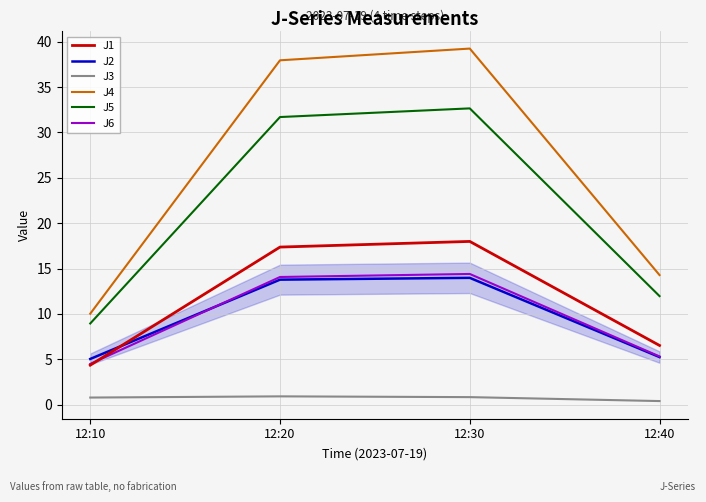

At which category is the sum across all series the highest?

12:30